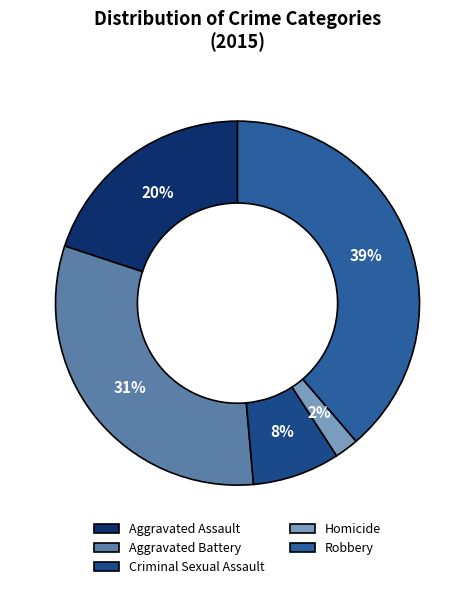

What is the smallest slice in the pie chart?

Homicide